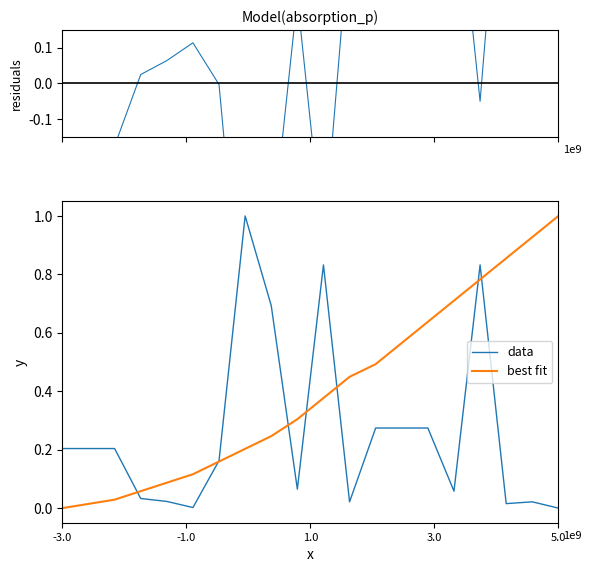

Is the value of data at 15 greater than the value of residuals at 5?

No